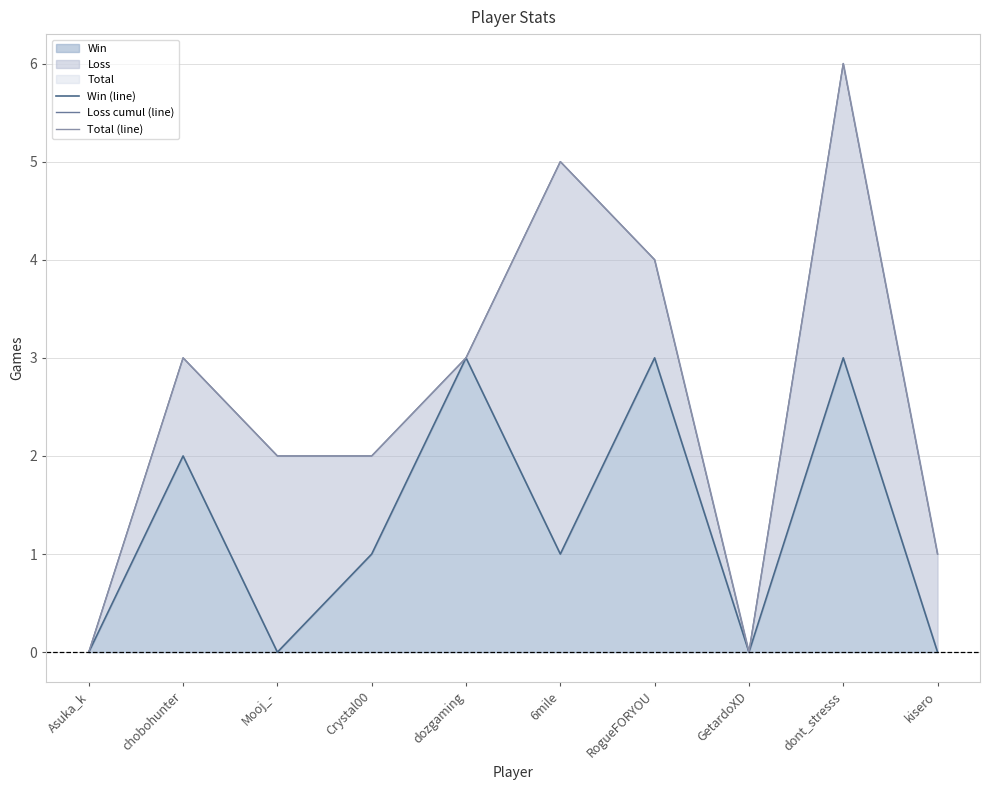

Does the chart have visible grid lines?

Yes